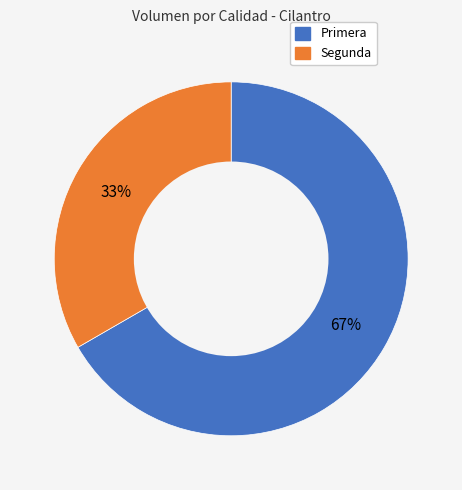

Approximately how many times larger is the value at Primera compared to Segunda?

2.0